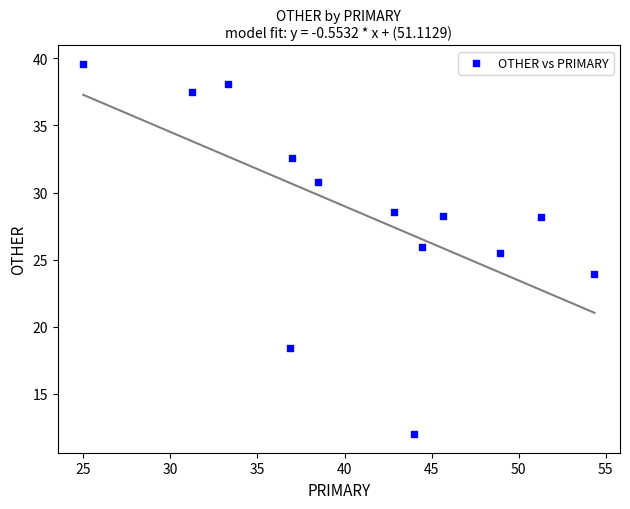

What Y value in the scatter plot is closest to 25?

25.5